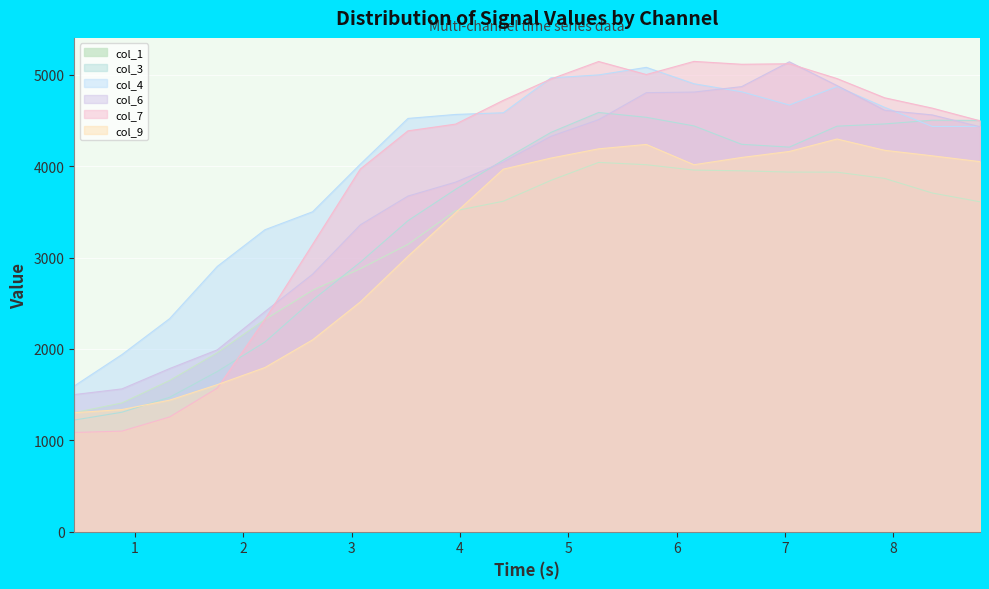

Is the value of col_1 at 3.08 greater than the value of col_6 at 3.96?

No